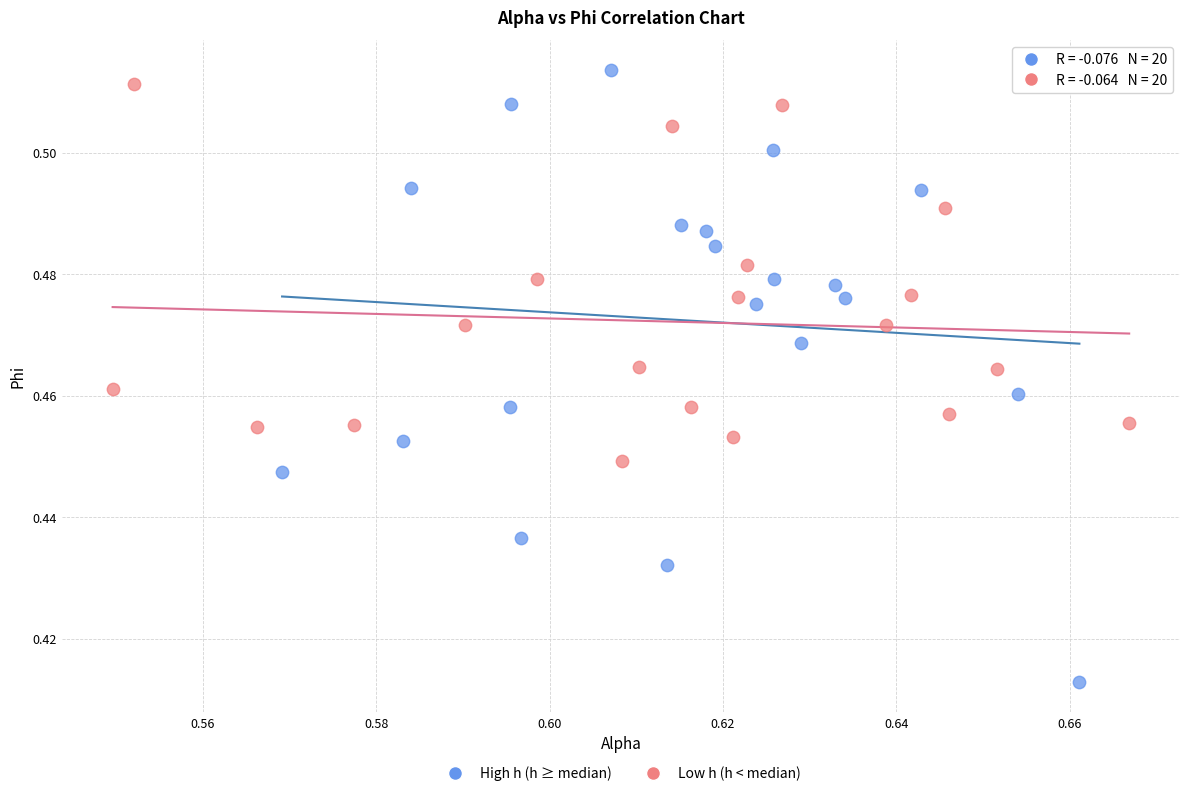

Which series has the widest spread of Y values?

High h (h ≥ median)